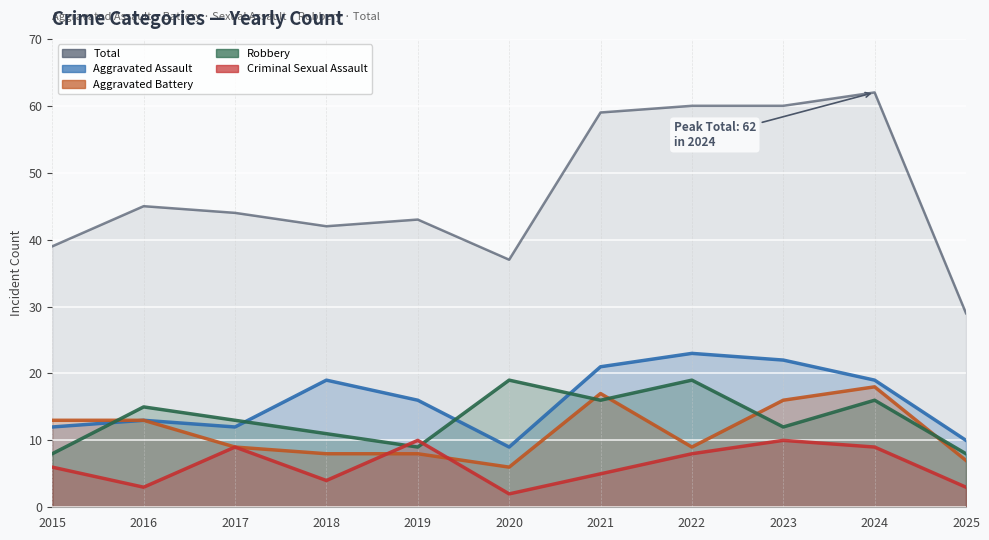

Reading right to left, transcribe all the data shown in this chart.

Total: 2025=29	2024=62	2023=60	2022=60	2021=59	2020=37	2019=43	2018=42	2017=44	2016=45	2015=39
Aggravated Assault: 2025=10	2024=19	2023=22	2022=23	2021=21	2020=9	2019=16	2018=19	2017=12	2016=13	2015=12
Aggravated Battery: 2025=7	2024=18	2023=16	2022=9	2021=17	2020=6	2019=8	2018=8	2017=9	2016=13	2015=13
Robbery: 2025=8	2024=16	2023=12	2022=19	2021=16	2020=19	2019=9	2018=11	2017=13	2016=15	2015=8
Criminal Sexual Assault: 2025=3	2024=9	2023=10	2022=8	2021=5	2020=2	2019=10	2018=4	2017=9	2016=3	2015=6